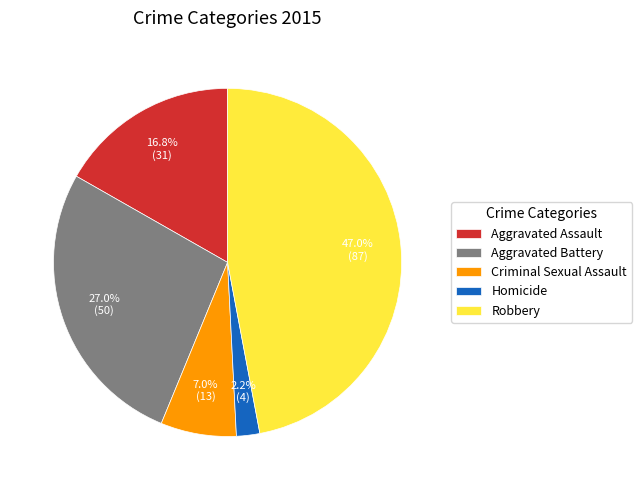

The Aggravated Assault slice represents 24% of the pie. True or false?

False